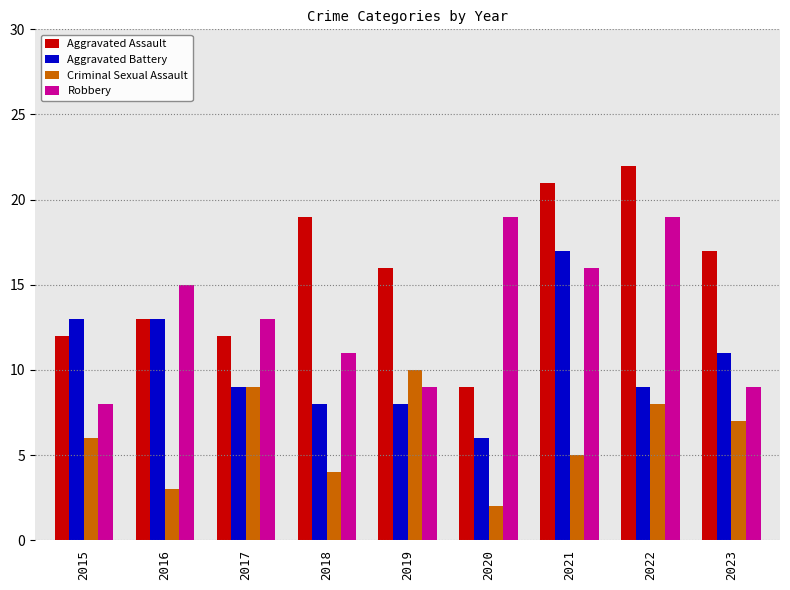

Reading left to right, list all the values displayed in this chart.

Aggravated Assault: 12	13	12	19	16	9	21	22	17
Aggravated Battery: 13	13	9	8	8	6	17	9	11
Criminal Sexual Assault: 6	3	9	4	10	2	5	8	7
Robbery: 8	15	13	11	9	19	16	19	9